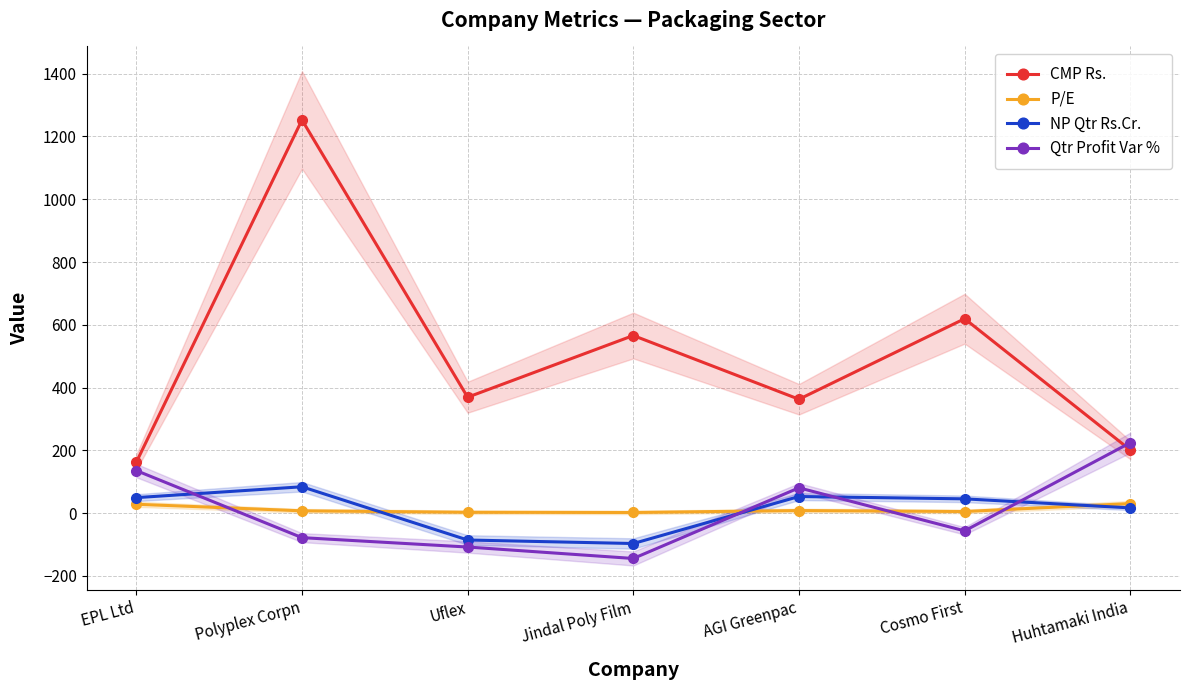

Where does the P/E series first go above 7?

EPL Ltd